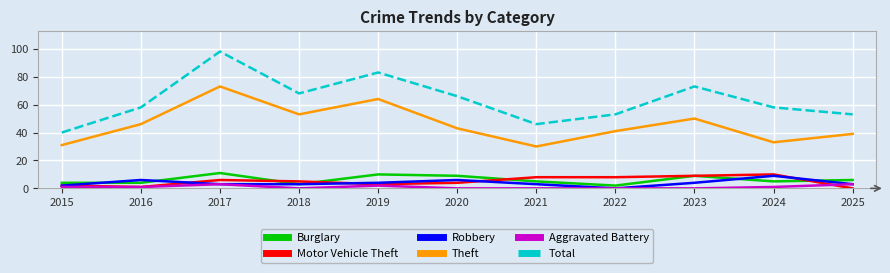

True or false: Motor Vehicle Theft and Aggravated Battery cross at least once.

True